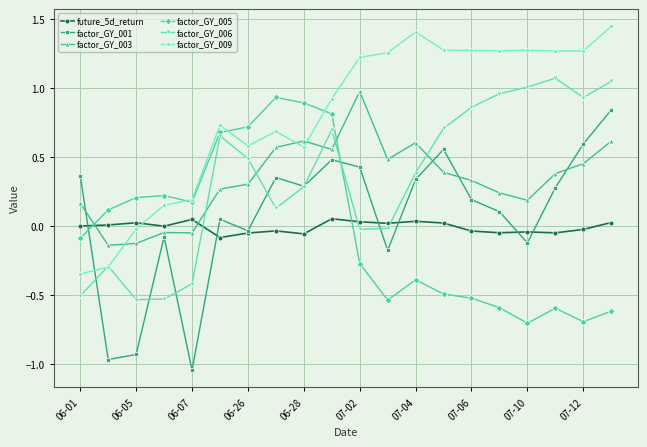

True or false: factor_GY_003 and factor_GY_009 intersect in this chart.

True